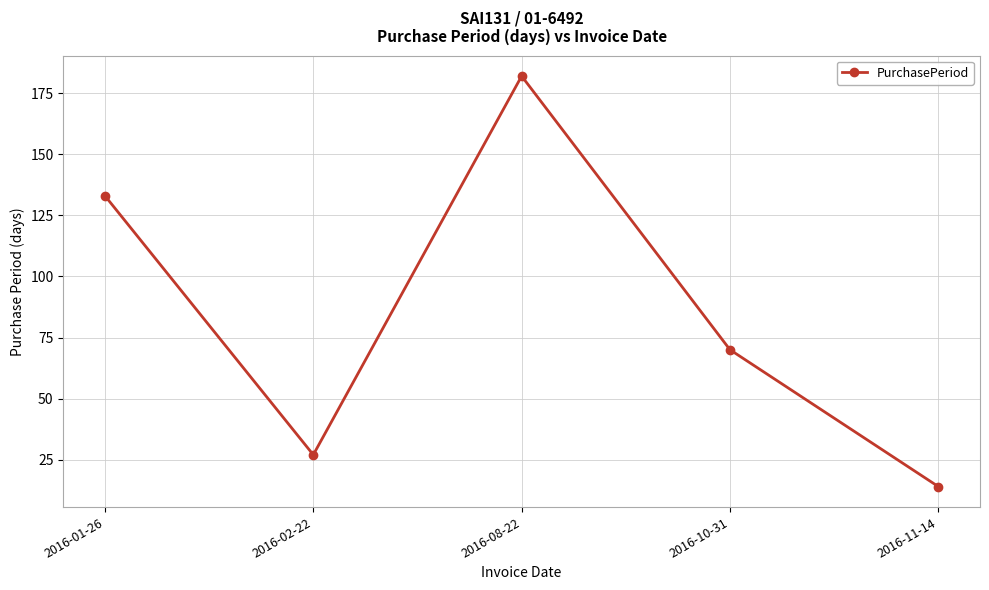

What is the average value?

85